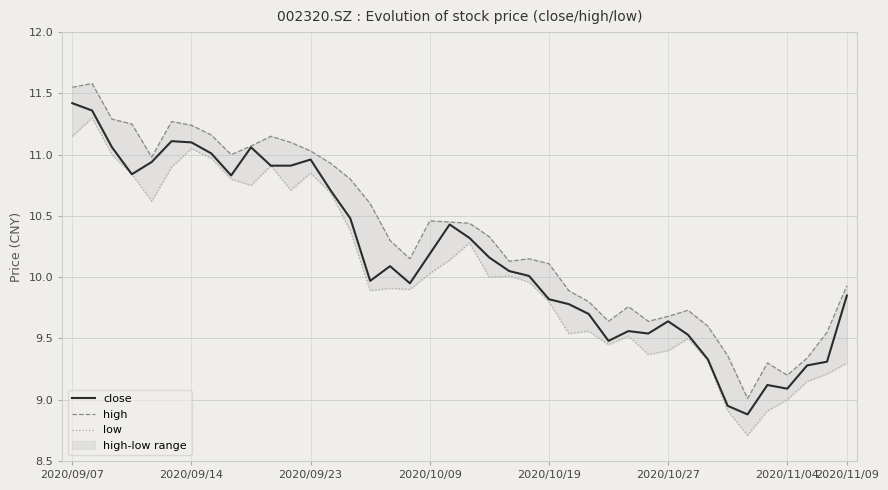

Between 17 and 28, which series saw the biggest shift?

high